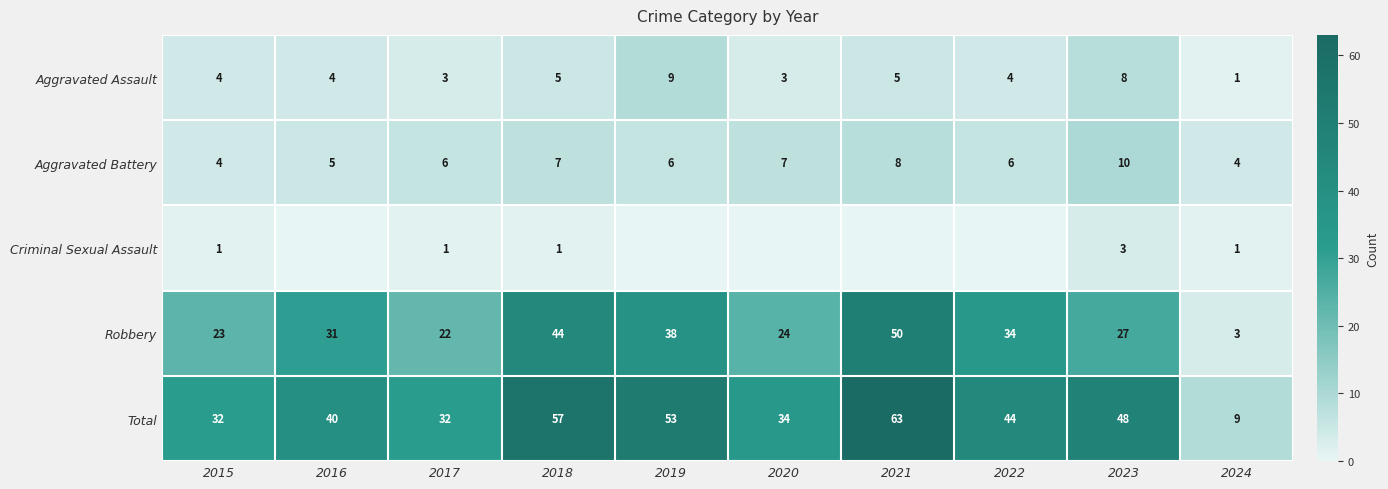

What is the maximum value for Aggravated Assault?

9